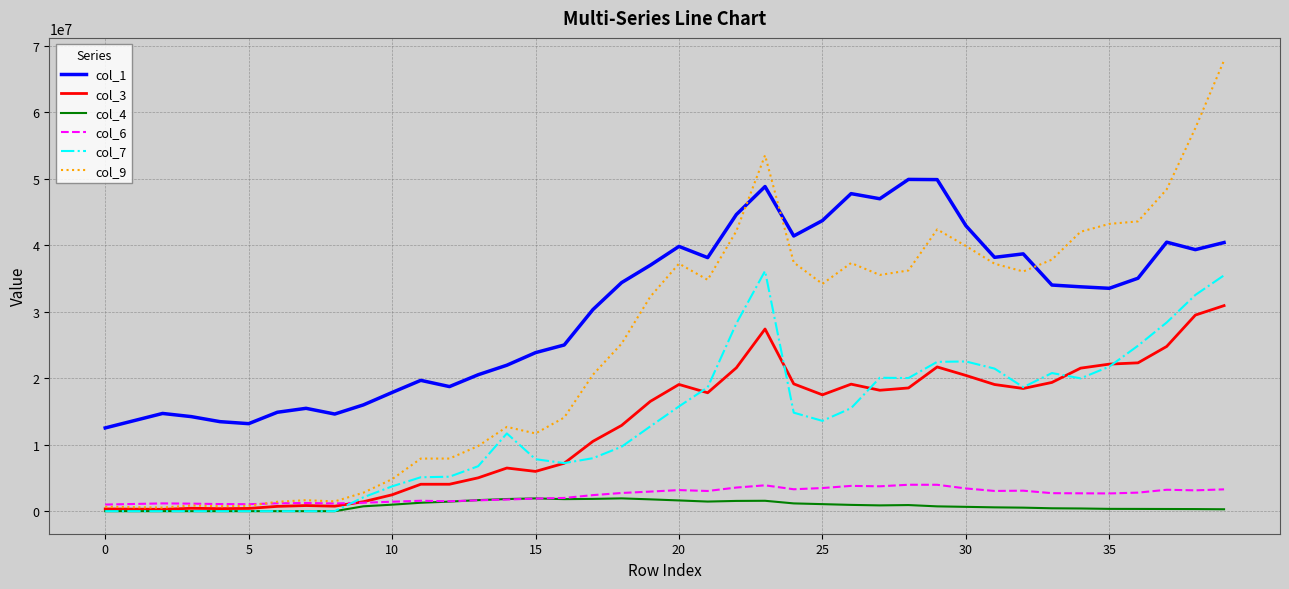

What is the minimum value for col_1?

12529194.0